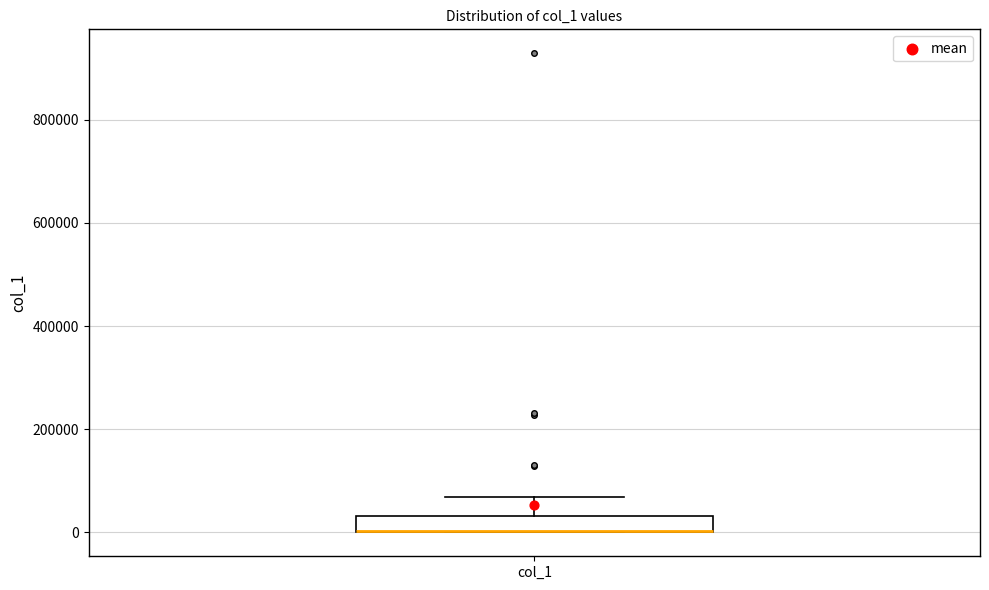

Read this box plot against the y-axis: the position of the median line, the range covered by the box, and the ends of both whiskers. The values are not printed on the chart, so give them approximately, as read against the axis.

median 0 (drawn on the box's lower edge), box 0 to 40000, whiskers 0 to 60000